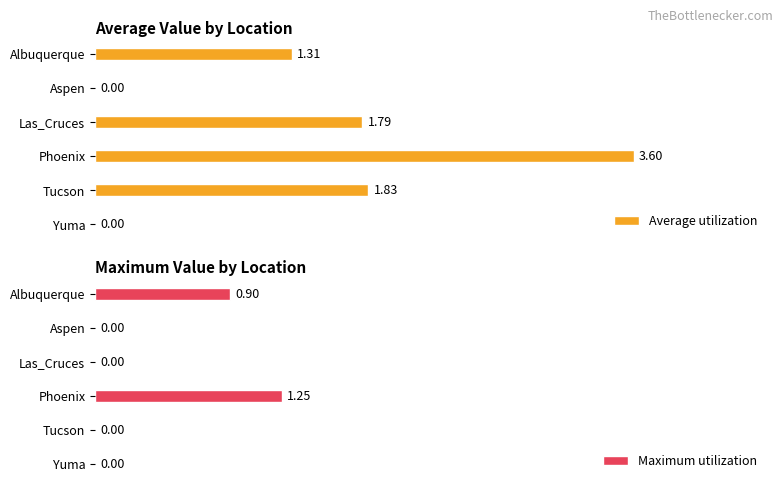

The Average utilization series shows 0.8 at Tucson. True or false?

False